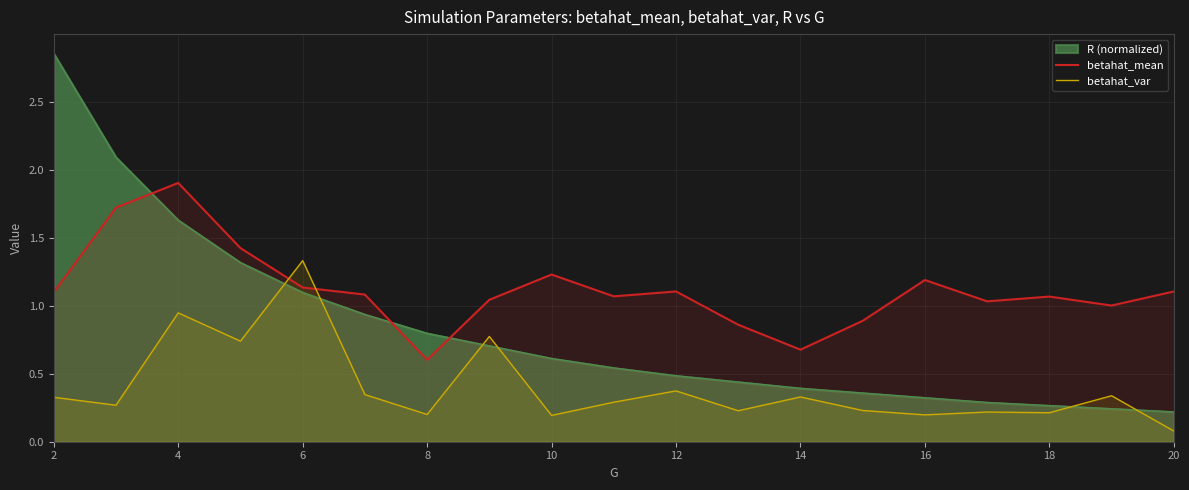

True or false: betahat_var and betahat_mean cross at least once.

True